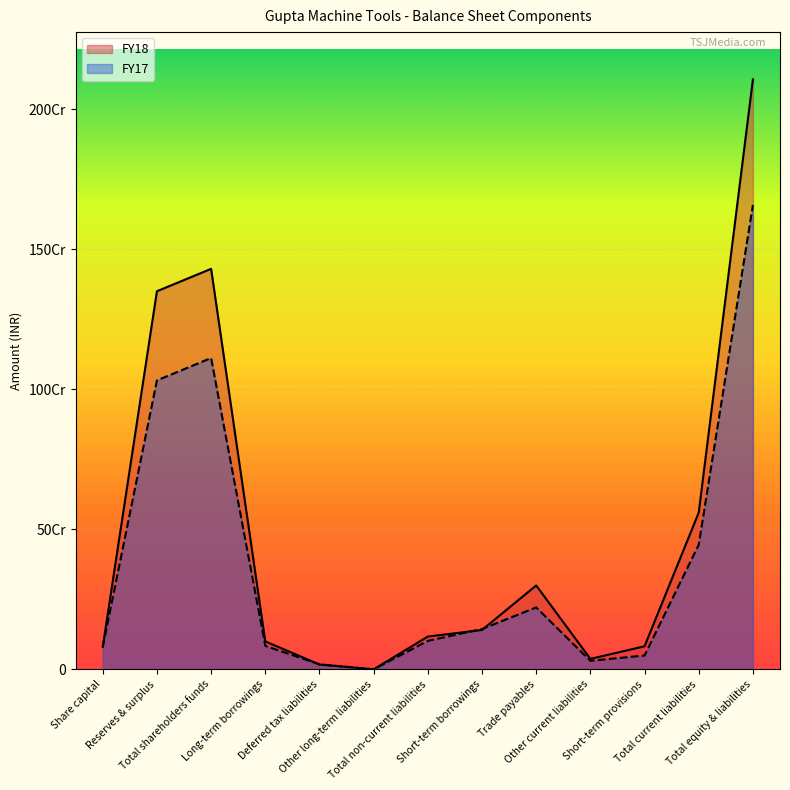

Which category has the highest value in the FY18 series?

Total equity & liabilities